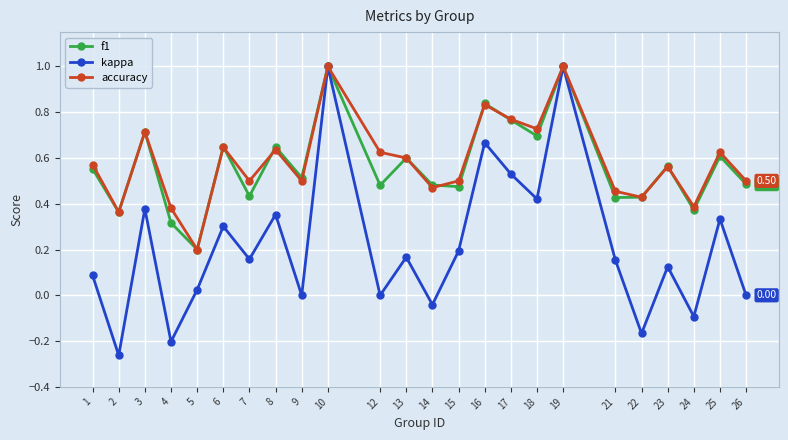

Which series has the largest range (max minus min)?

kappa